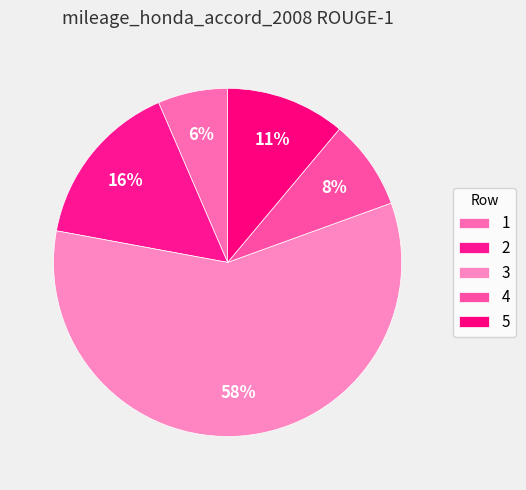

Between 4 and 3, which is larger?

3